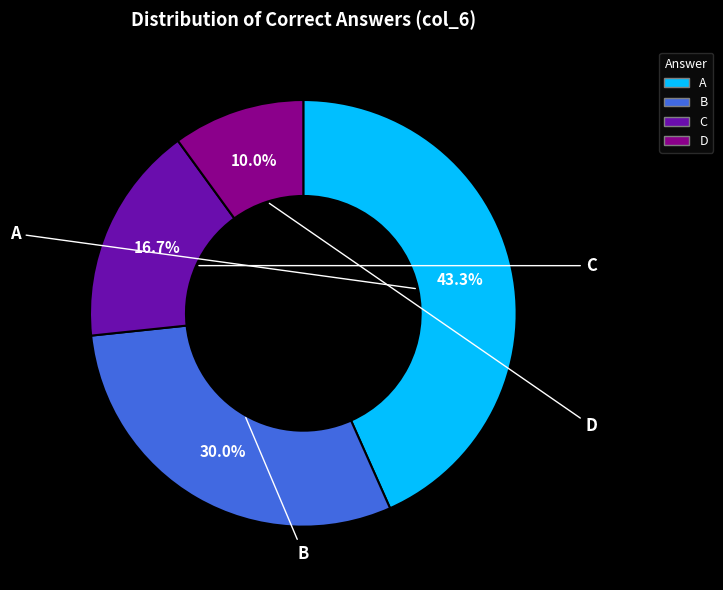

What is the ratio of the value at C to the value at B?

0.6